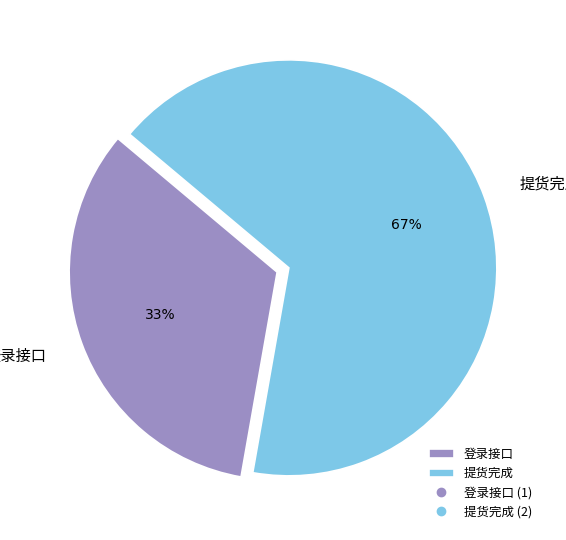

To the nearest percent, what is the average slice percentage?

50%